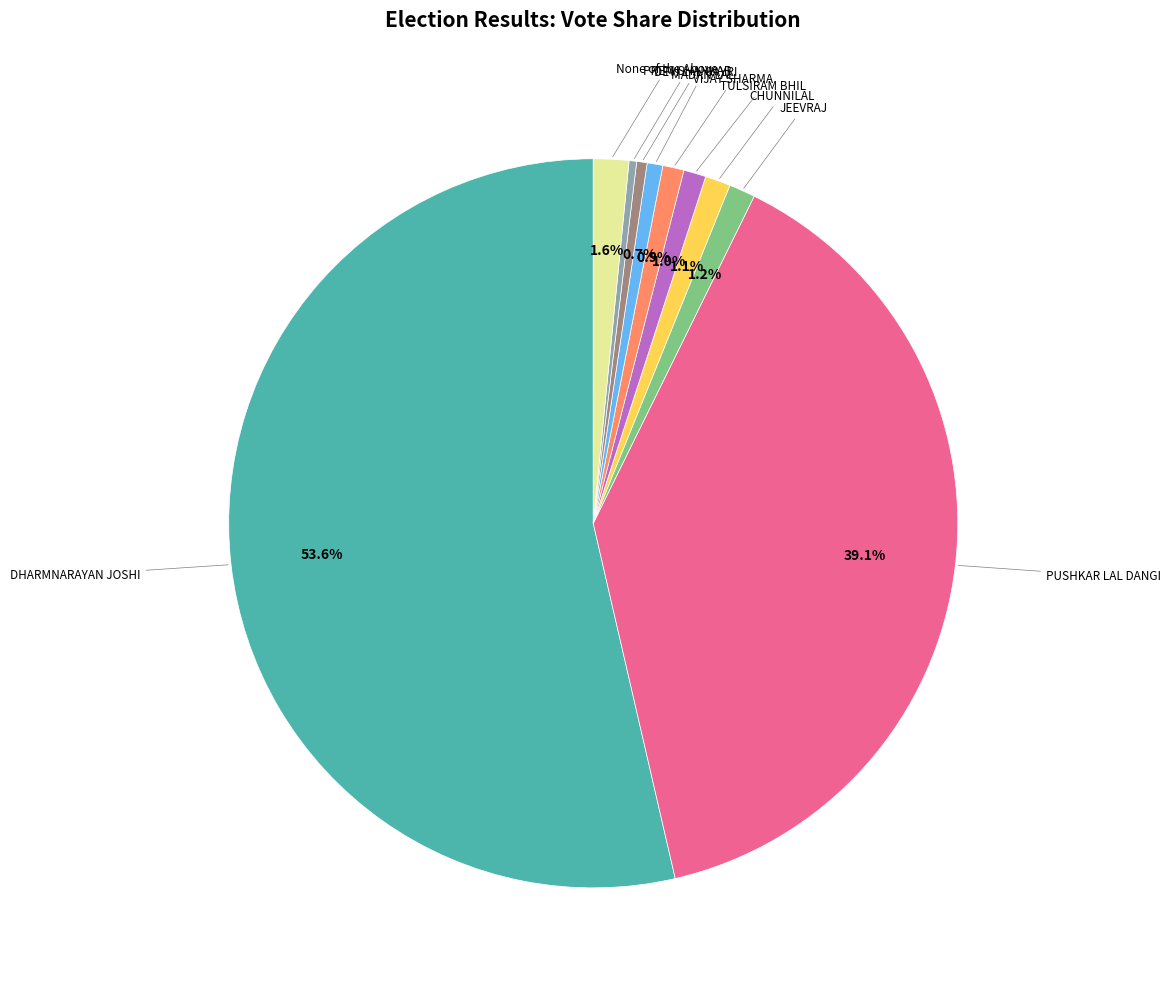

How many segments does this pie chart have?

10